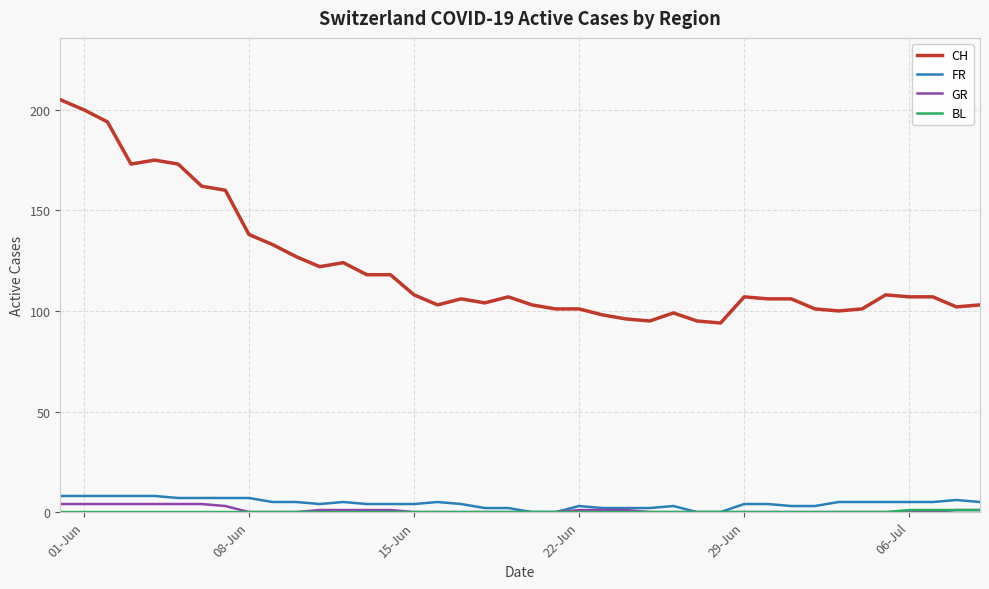

Which series has the largest total across all categories?

CH